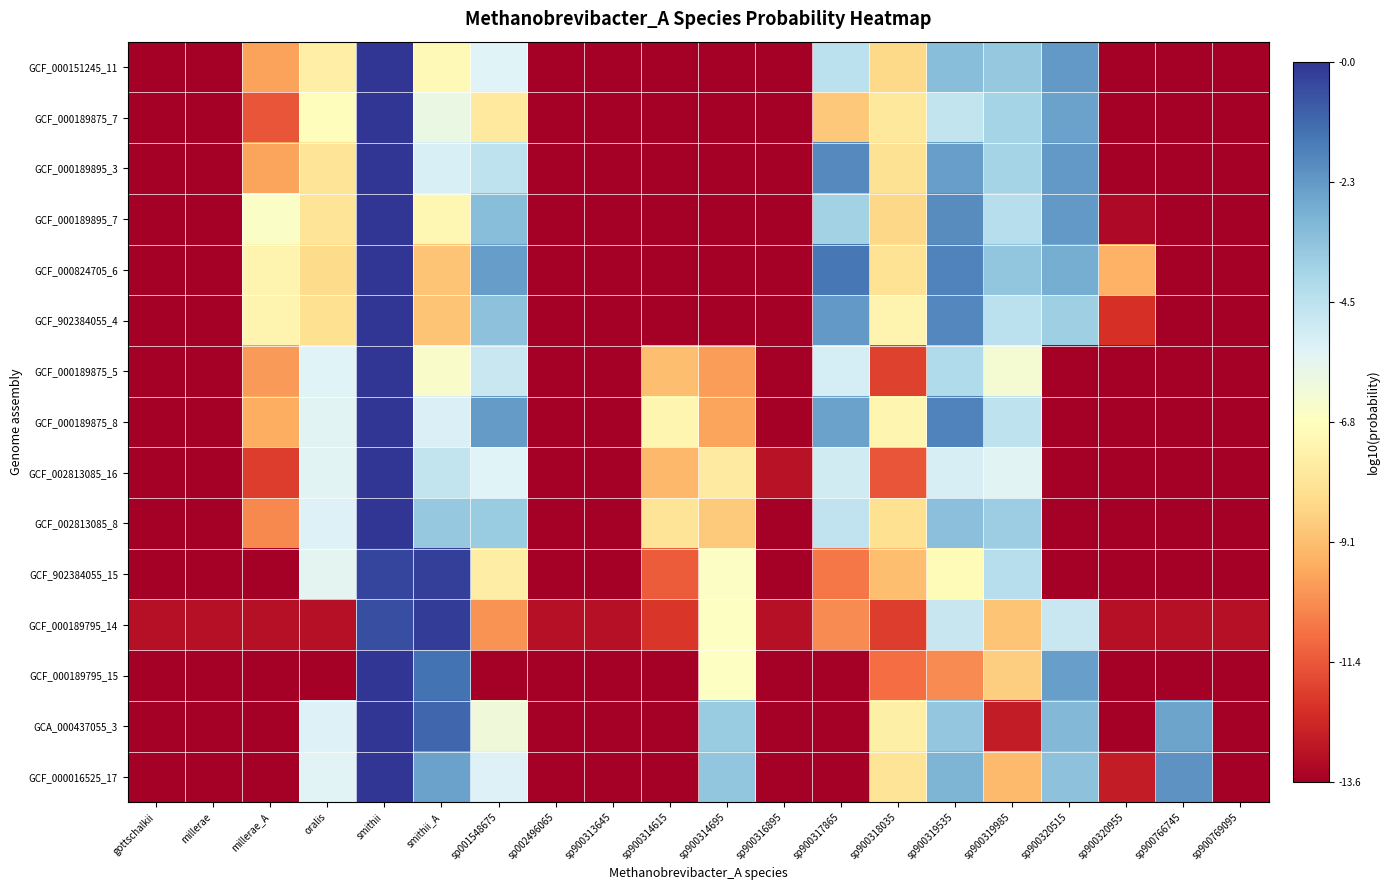

Reading left to right, what are all the values shown in this chart?

GCF_000151245_11: gottschalkii=-13.6	millerae=-13.6	millerae_A=-9.7	oralis=-7.5	smithii=-0.0	smithii_A=-7.1	sp001548675=-5.5	sp002496065=-13.6	sp900313645=-13.6	sp900314615=-13.6	sp900314695=-13.6	sp900316895=-13.6	sp900317865=-4.5	sp900318035=-8.3	sp900319535=-3.3	sp900319985=-3.6	sp900320515=-2.3	sp900320955=-13.6	sp900766745=-13.6	sp900769095=-13.6
GCF_000189875_7: gottschalkii=-13.6	millerae=-13.6	millerae_A=-11.4	oralis=-6.9	smithii=-0.0	smithii_A=-5.9	sp001548675=-7.8	sp002496065=-13.6	sp900313645=-13.6	sp900314615=-13.6	sp900314695=-13.6	sp900316895=-13.6	sp900317865=-8.8	sp900318035=-7.8	sp900319535=-4.7	sp900319985=-3.9	sp900320515=-2.5	sp900320955=-13.6	sp900766745=-13.6	sp900769095=-13.6
GCF_000189895_3: gottschalkii=-13.6	millerae=-13.6	millerae_A=-9.7	oralis=-8.0	smithii=-0.0	smithii_A=-5.3	sp001548675=-4.6	sp002496065=-13.6	sp900313645=-13.6	sp900314615=-13.6	sp900314695=-13.6	sp900316895=-13.6	sp900317865=-1.9	sp900318035=-8.1	sp900319535=-2.4	sp900319985=-4.0	sp900320515=-2.3	sp900320955=-13.6	sp900766745=-13.6	sp900769095=-13.6
GCF_000189895_7: gottschalkii=-13.6	millerae=-13.6	millerae_A=-6.6	oralis=-8.0	smithii=-0.0	smithii_A=-7.1	sp001548675=-3.3	sp002496065=-13.6	sp900313645=-13.6	sp900314615=-13.6	sp900314695=-13.6	sp900316895=-13.6	sp900317865=-3.9	sp900318035=-8.4	sp900319535=-1.9	sp900319985=-4.4	sp900320515=-2.3	sp900320955=-13.3	sp900766745=-13.6	sp900769095=-13.6
GCF_000824705_6: gottschalkii=-13.6	millerae=-13.6	millerae_A=-7.3	oralis=-8.3	smithii=-0.0	smithii_A=-8.9	sp001548675=-2.3	sp002496065=-13.6	sp900313645=-13.6	sp900314615=-13.6	sp900314695=-13.6	sp900316895=-13.6	sp900317865=-1.4	sp900318035=-8.0	sp900319535=-1.8	sp900319985=-3.5	sp900320515=-2.8	sp900320955=-9.4	sp900766745=-13.6	sp900769095=-13.6
GCF_902384055_4: gottschalkii=-13.6	millerae=-13.6	millerae_A=-7.3	oralis=-8.1	smithii=-0.0	smithii_A=-8.9	sp001548675=-3.4	sp002496065=-13.6	sp900313645=-13.6	sp900314615=-13.6	sp900314695=-13.6	sp900316895=-13.6	sp900317865=-2.2	sp900318035=-7.3	sp900319535=-1.8	sp900319985=-4.6	sp900320515=-3.8	sp900320955=-12.3	sp900766745=-13.6	sp900769095=-13.6
GCF_000189875_5: gottschalkii=-13.6	millerae=-13.6	millerae_A=-9.9	oralis=-5.5	smithii=-0.0	smithii_A=-6.6	sp001548675=-4.9	sp002496065=-13.6	sp900313645=-13.6	sp900314615=-9.1	sp900314695=-9.9	sp900316895=-13.6	sp900317865=-5.2	sp900318035=-11.8	sp900319535=-4.2	sp900319985=-6.3	sp900320515=-13.6	sp900320955=-13.6	sp900766745=-13.6	sp900769095=-13.6
GCF_000189875_8: gottschalkii=-13.6	millerae=-13.6	millerae_A=-9.5	oralis=-5.6	smithii=-0.0	smithii_A=-5.4	sp001548675=-2.3	sp002496065=-13.6	sp900313645=-13.6	sp900314615=-7.2	sp900314695=-9.7	sp900316895=-13.6	sp900317865=-2.5	sp900318035=-7.2	sp900319535=-1.7	sp900319985=-4.6	sp900320515=-13.6	sp900320955=-13.6	sp900766745=-13.6	sp900769095=-13.6
GCF_002813085_16: gottschalkii=-13.6	millerae=-13.6	millerae_A=-12.0	oralis=-5.6	smithii=-0.0	smithii_A=-4.7	sp001548675=-5.4	sp002496065=-13.6	sp900313645=-13.6	sp900314615=-9.2	sp900314695=-7.7	sp900316895=-13.1	sp900317865=-5.1	sp900318035=-11.4	sp900319535=-5.3	sp900319985=-5.6	sp900320515=-13.6	sp900320955=-13.6	sp900766745=-13.6	sp900769095=-13.6
GCF_002813085_8: gottschalkii=-13.6	millerae=-13.6	millerae_A=-10.3	oralis=-5.4	smithii=-0.0	smithii_A=-3.6	sp001548675=-3.7	sp002496065=-13.6	sp900313645=-13.6	sp900314615=-8.0	sp900314695=-8.7	sp900316895=-13.6	sp900317865=-4.6	sp900318035=-8.1	sp900319535=-3.3	sp900319985=-3.8	sp900320515=-13.6	sp900320955=-13.6	sp900766745=-13.6	sp900769095=-13.6
GCF_902384055_15: gottschalkii=-13.6	millerae=-13.6	millerae_A=-13.6	oralis=-5.6	smithii=-0.4	smithii_A=-0.3	sp001548675=-7.6	sp002496065=-13.6	sp900313645=-13.6	sp900314615=-11.2	sp900314695=-6.7	sp900316895=-13.6	sp900317865=-10.7	sp900318035=-9.1	sp900319535=-7.0	sp900319985=-4.4	sp900320515=-13.6	sp900320955=-13.6	sp900766745=-13.6	sp900769095=-13.6
GCF_000189795_14: gottschalkii=-13.1	millerae=-13.1	millerae_A=-13.1	oralis=-13.1	smithii=-0.6	smithii_A=-0.2	sp001548675=-10.1	sp002496065=-13.1	sp900313645=-13.1	sp900314615=-12.1	sp900314695=-6.8	sp900316895=-13.1	sp900317865=-10.3	sp900318035=-11.9	sp900319535=-4.8	sp900319985=-8.9	sp900320515=-4.9	sp900320955=-13.1	sp900766745=-13.1	sp900769095=-13.1
GCF_000189795_15: gottschalkii=-13.6	millerae=-13.6	millerae_A=-13.6	oralis=-13.6	smithii=-0.0	smithii_A=-1.4	sp001548675=-13.6	sp002496065=-13.6	sp900313645=-13.6	sp900314615=-13.6	sp900314695=-6.7	sp900316895=-13.6	sp900317865=-13.6	sp900318035=-10.9	sp900319535=-10.2	sp900319985=-8.7	sp900320515=-2.4	sp900320955=-13.6	sp900766745=-13.6	sp900769095=-13.6
GCA_000437055_3: gottschalkii=-13.6	millerae=-13.6	millerae_A=-13.6	oralis=-5.4	smithii=-0.0	smithii_A=-1.1	sp001548675=-6.2	sp002496065=-13.6	sp900313645=-13.6	sp900314615=-13.6	sp900314695=-3.7	sp900316895=-13.6	sp900317865=-13.6	sp900318035=-7.5	sp900319535=-3.5	sp900319985=-12.8	sp900320515=-3.1	sp900320955=-13.6	sp900766745=-2.5	sp900769095=-13.6
GCF_000016525_17: gottschalkii=-13.6	millerae=-13.6	millerae_A=-13.6	oralis=-5.5	smithii=-0.0	smithii_A=-2.5	sp001548675=-5.4	sp002496065=-13.6	sp900313645=-13.6	sp900314615=-13.6	sp900314695=-3.5	sp900316895=-13.6	sp900317865=-13.6	sp900318035=-8.0	sp900319535=-3.0	sp900319985=-9.2	sp900320515=-3.4	sp900320955=-12.8	sp900766745=-2.1	sp900769095=-13.6